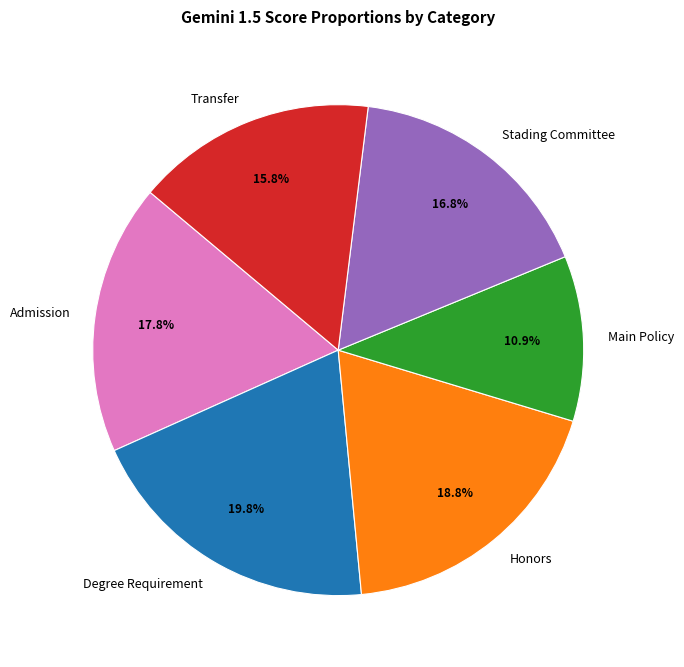

To the nearest percent, what portion does Honors represent?

19%